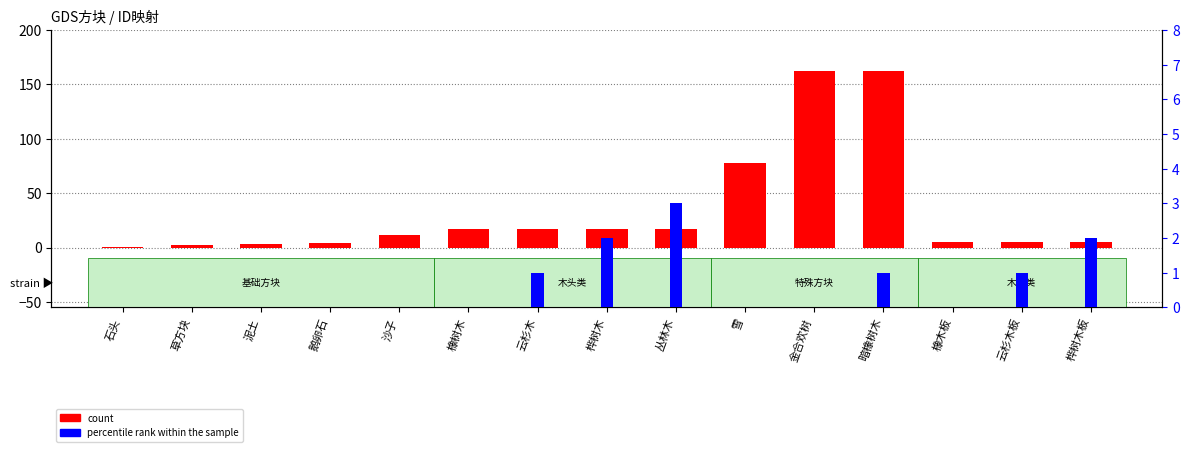

How many values in the percentile rank within the sample series exceed 0?

6